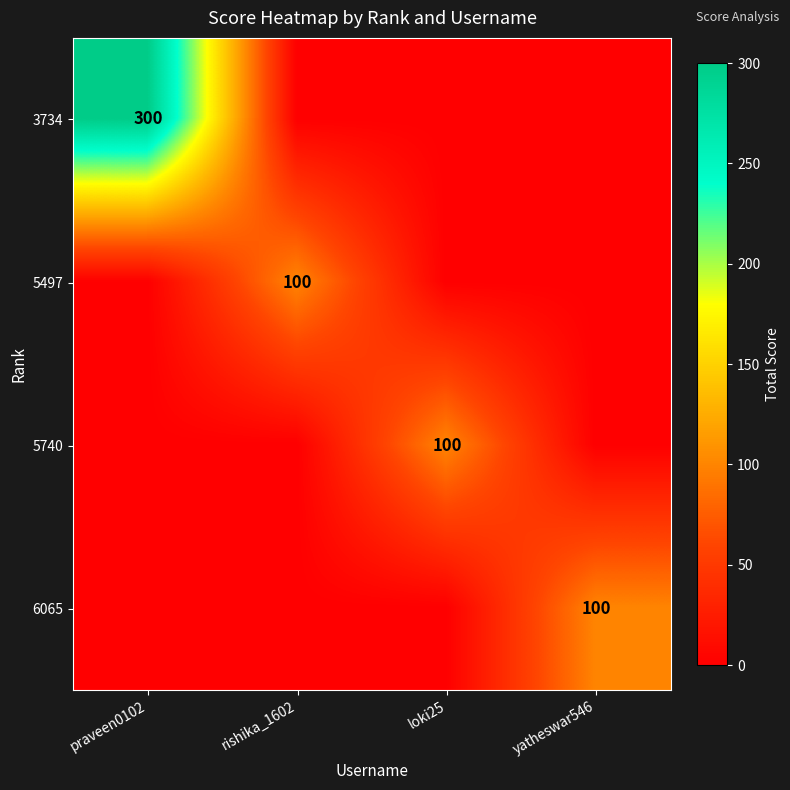

The value of 5497 at rishika_1602 is 43. True or false?

False